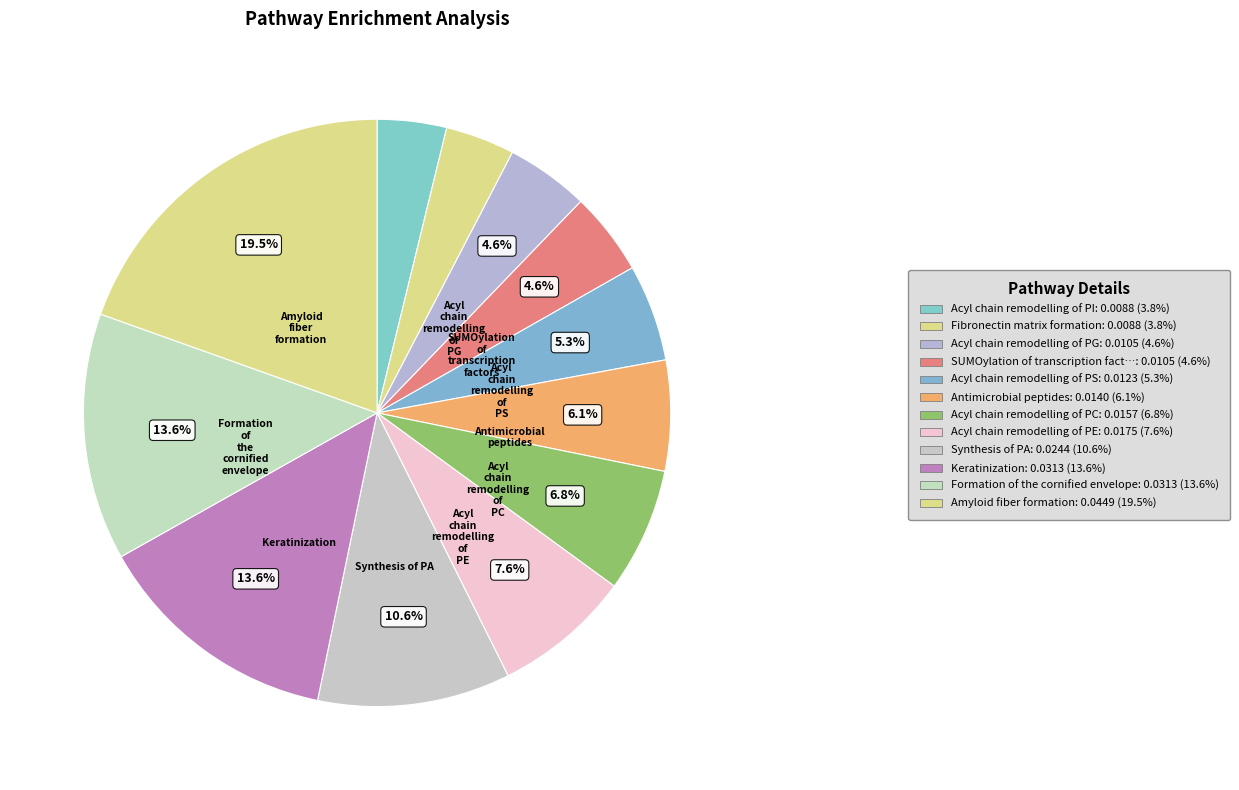

To the nearest percent, what is the difference between the largest and smallest slice percentages?

16%